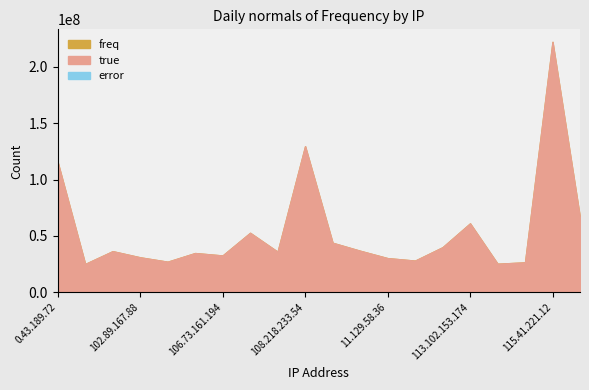

Rank the series by their maximum value, from lowest to highest.

error, true